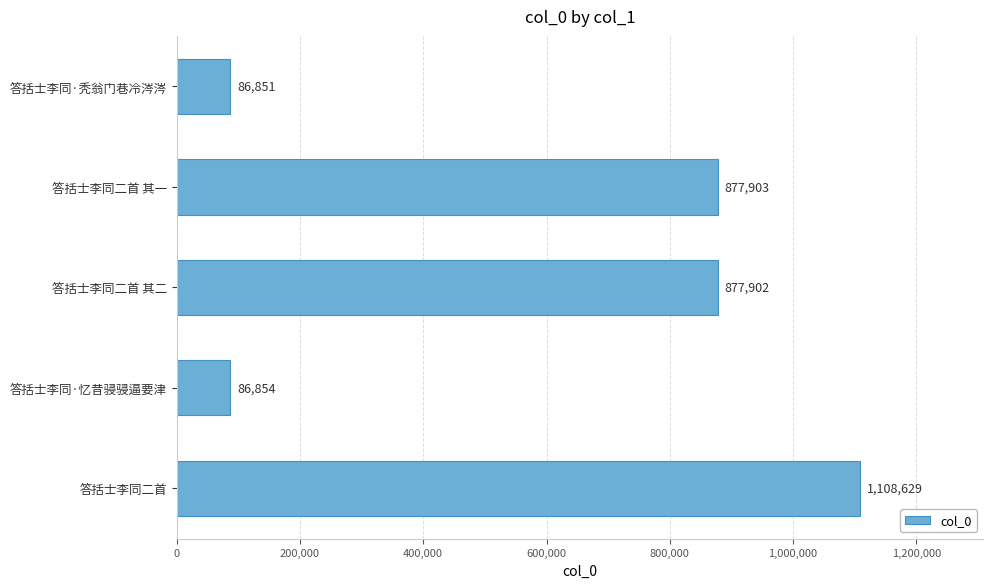

What is the approximate value at 答括士李同二首 其二, to the nearest 50?

877900